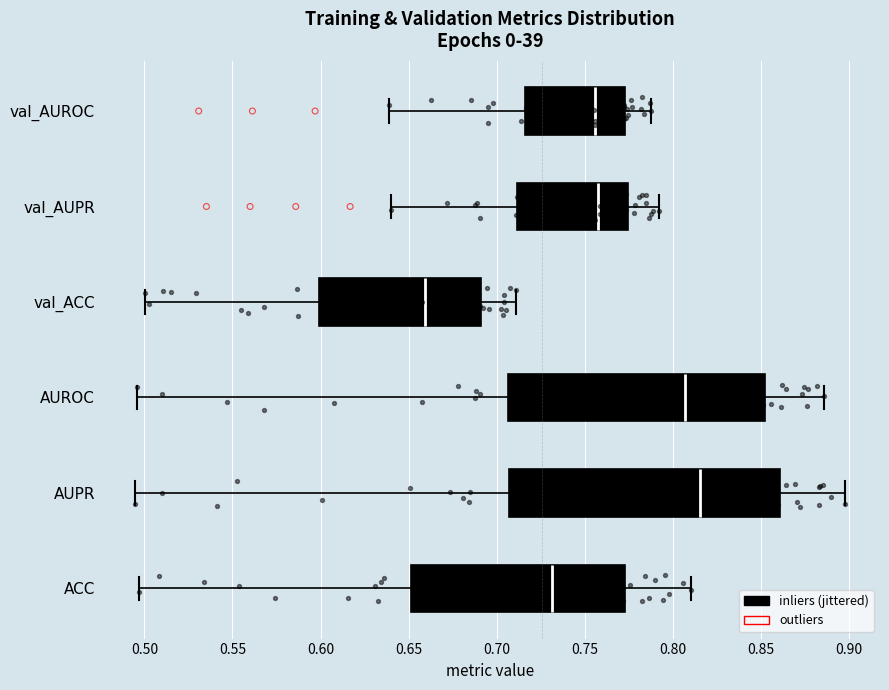

Where does the left whisker of the box for ACC end on the x-axis? The values are not printed on the chart, so give them approximately, as read against the axis.

0.495